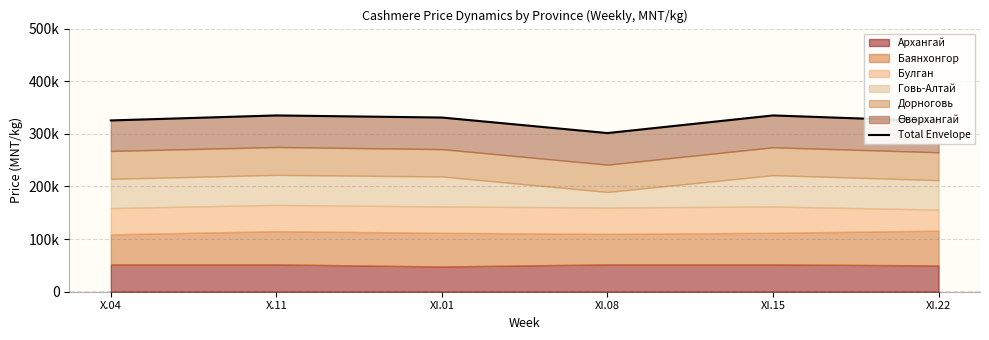

What is the change in value from XI.01 to XI.15?

+4000